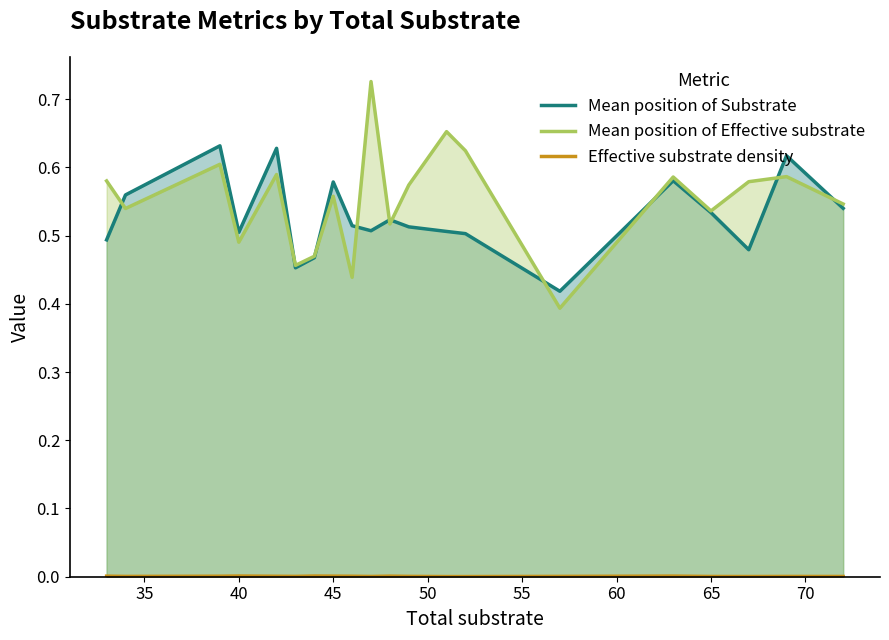

True or false: Mean position of Effective substrate and Effective substrate density intersect in this chart.

False